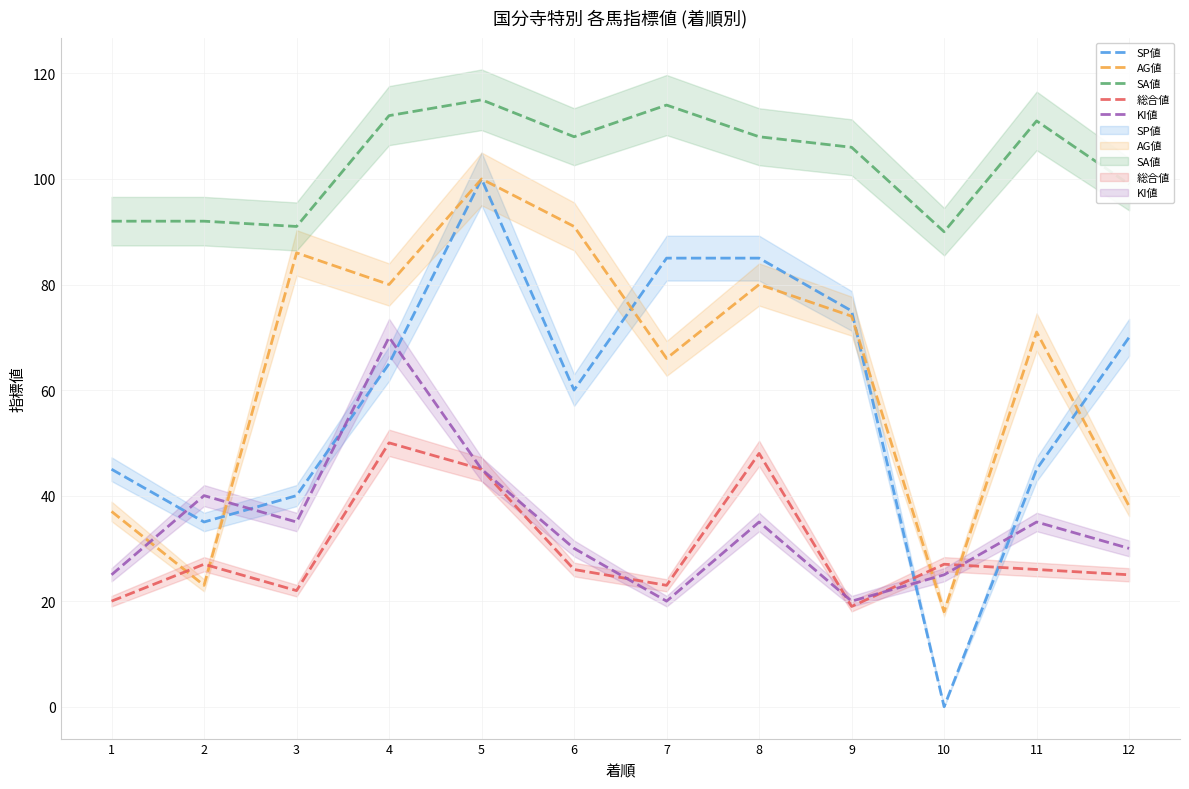

The 総合値 series shows 12 at 6. True or false?

False